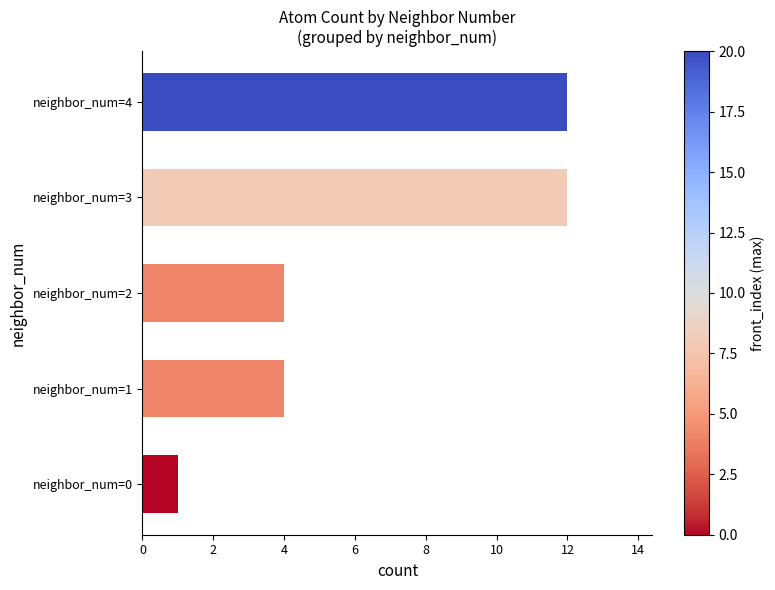

The value at neighbor_num=4 is 20. True or false?

False